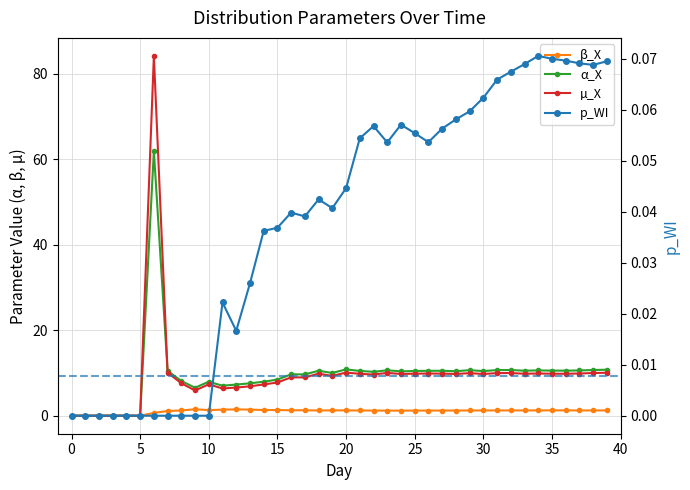

True or false: µ_X has a value of 9.0 at 17.

True